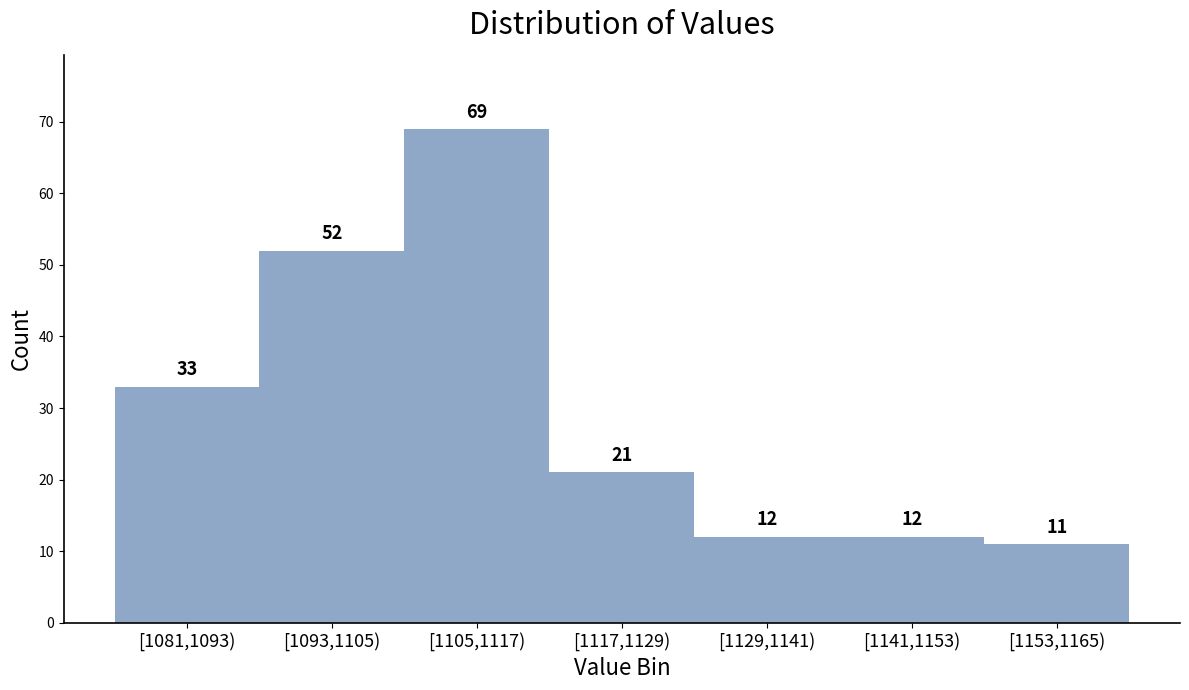

Reading left to right, extract all data points from this chart.

[1081,1093)=33	[1093,1105)=52	[1105,1117)=69	[1117,1129)=21	[1129,1141)=12	[1141,1153)=12	[1153,1165)=11